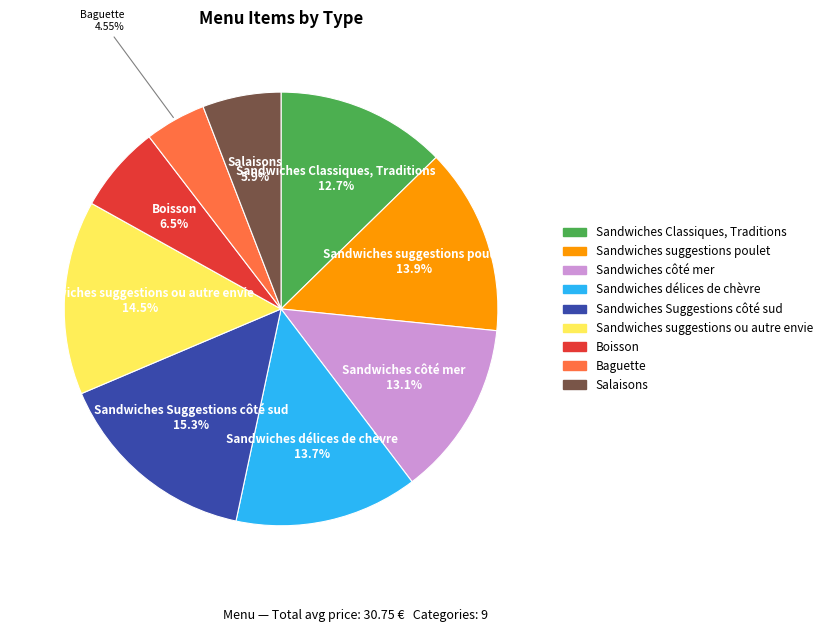

Is there any slice that represents more than half of the pie?

No